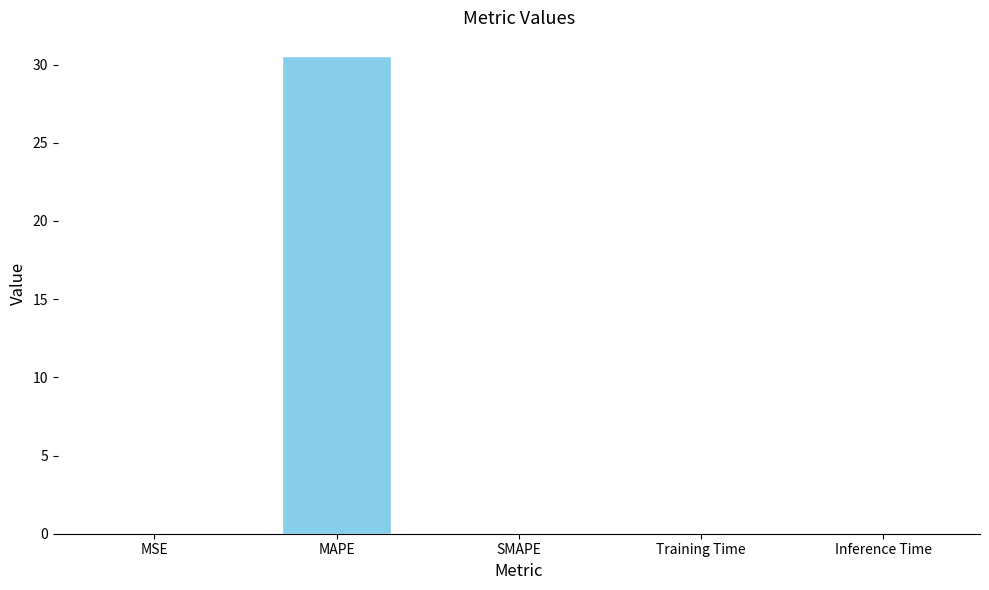

What is the sum of all values?

30.6